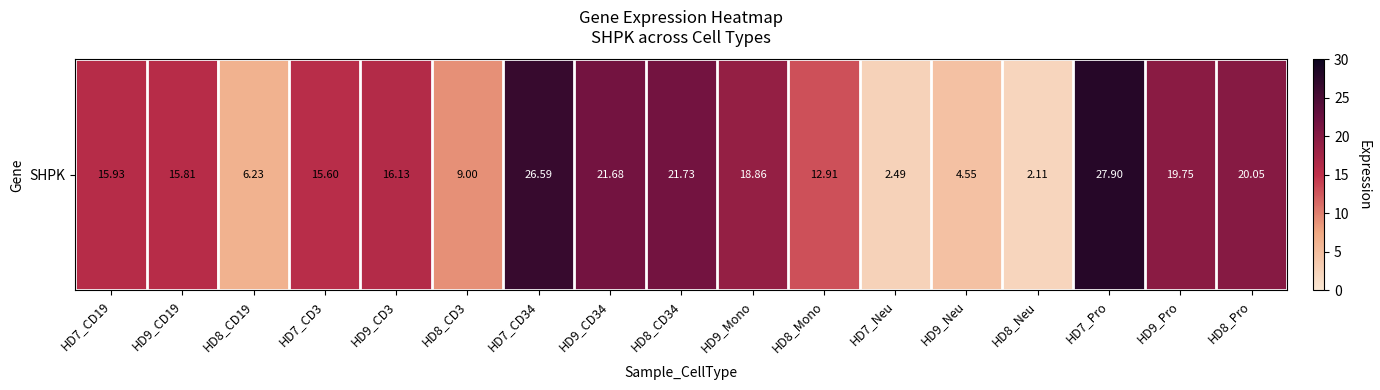

What is the approximate value at HD9_CD3?

16.1